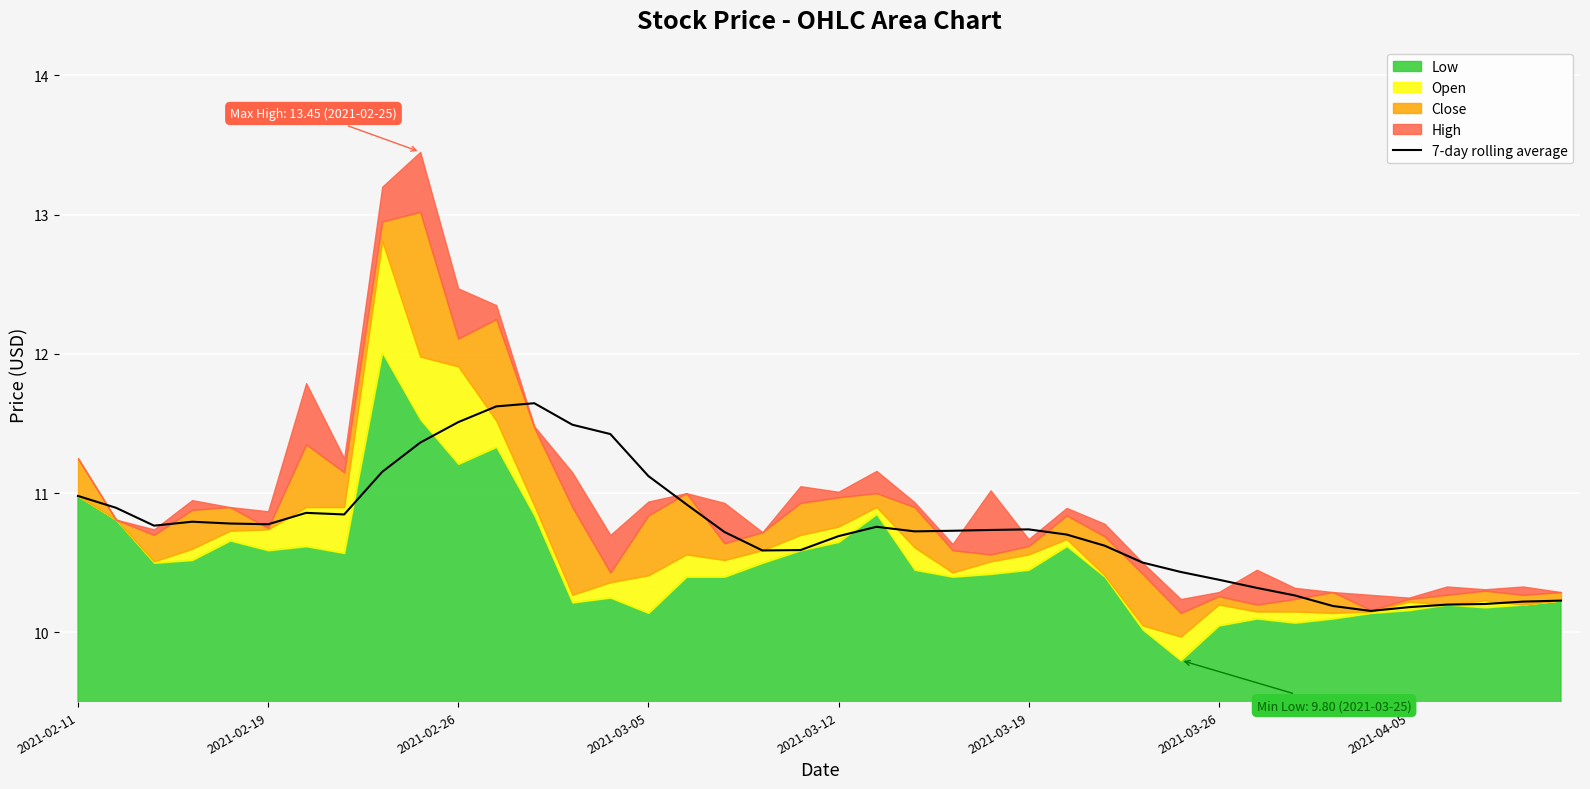

Is it true that the value at 18 is 5.5?

False